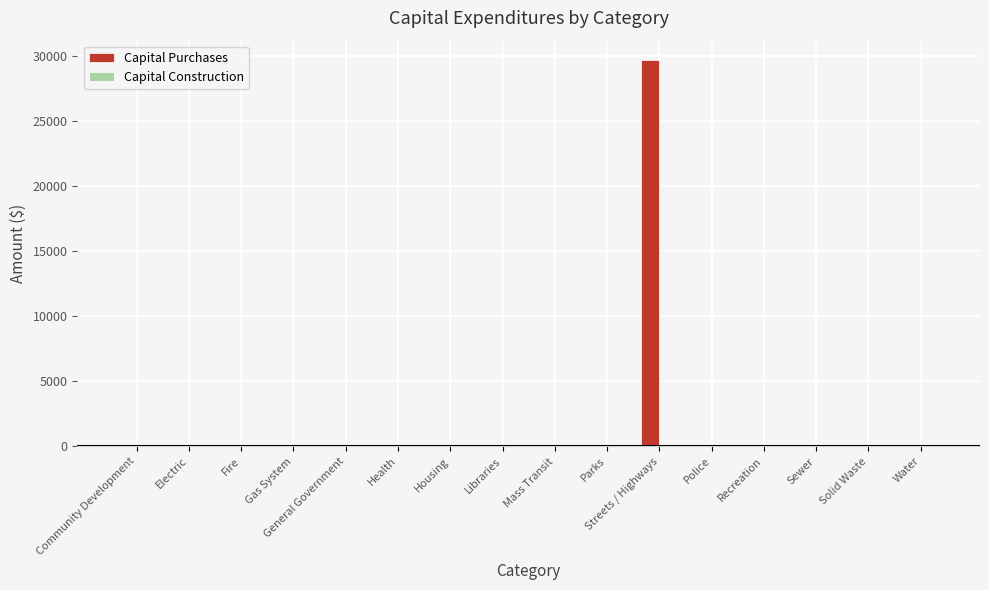

The chart shows a value of 0 at Community Development. True or false?

True